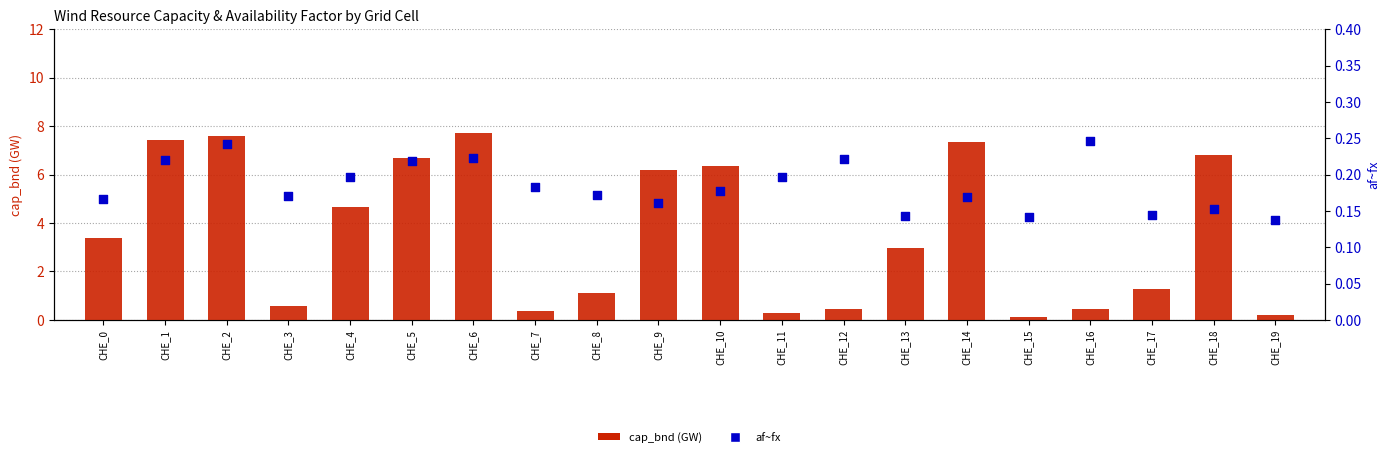

At which category is the sum across all series the highest?

CHE_6